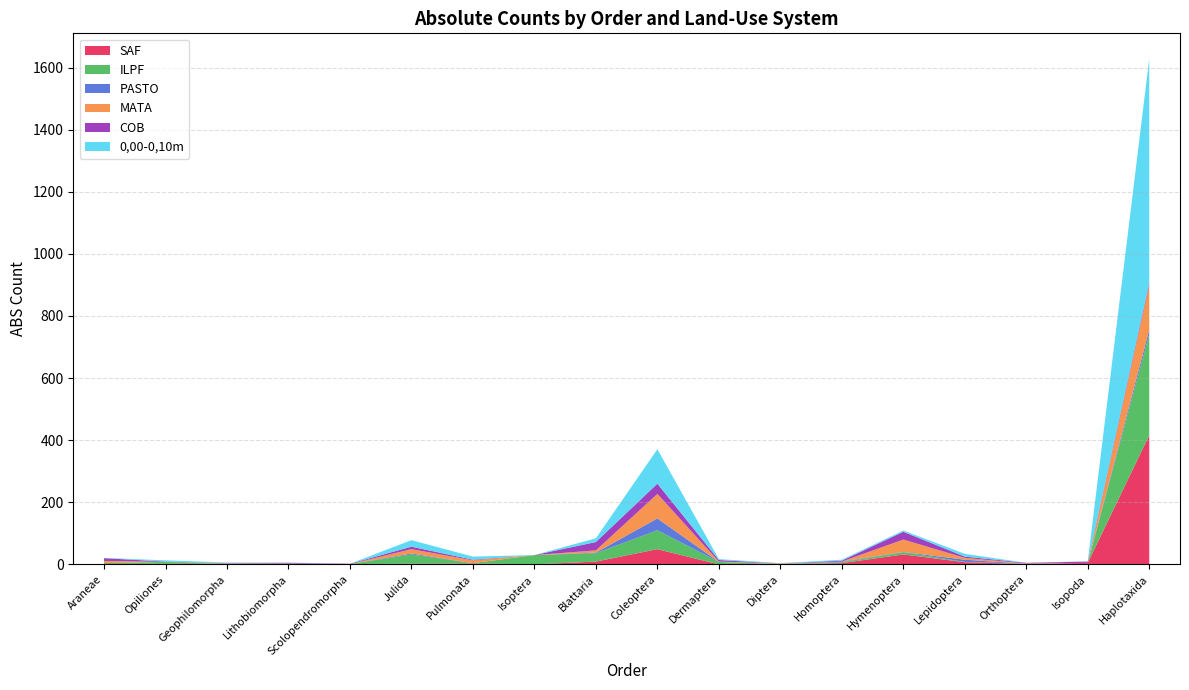

Reading left to right, extract all data points from this chart.

SAF: Araneae=1	Opiliones=2	Geophilomorpha=1	Lithobiomorpha=2	Scolopendromorpha=1	Julida=2	Pulmonata=3	Isoptera=0	Blattaria=9	Coleoptera=49	Dermaptera=0	Diptera=0	Homoptera=4	Hymenoptera=32	Lepidoptera=7	Orthoptera=1	Isopoda=5	Haplotaxida=416
ILPF: Araneae=3	Opiliones=6	Geophilomorpha=0	Lithobiomorpha=0	Scolopendromorpha=0	Julida=30	Pulmonata=1	Isoptera=30	Blattaria=27	Coleoptera=61	Dermaptera=8	Diptera=0	Homoptera=3	Hymenoptera=7	Lepidoptera=1	Orthoptera=1	Isopoda=0	Haplotaxida=325
PASTO: Araneae=0	Opiliones=0	Geophilomorpha=0	Lithobiomorpha=0	Scolopendromorpha=0	Julida=3	Pulmonata=0	Isoptera=0	Blattaria=2	Coleoptera=38	Dermaptera=0	Diptera=1	Homoptera=2	Hymenoptera=1	Lepidoptera=7	Orthoptera=0	Isopoda=0	Haplotaxida=15
MATA: Araneae=7	Opiliones=0	Geophilomorpha=2	Lithobiomorpha=1	Scolopendromorpha=0	Julida=14	Pulmonata=9	Isoptera=0	Blattaria=7	Coleoptera=79	Dermaptera=1	Diptera=2	Homoptera=0	Hymenoptera=40	Lepidoptera=6	Orthoptera=1	Isopoda=0	Haplotaxida=144
COB: Araneae=9	Opiliones=1	Geophilomorpha=1	Lithobiomorpha=2	Scolopendromorpha=1	Julida=8	Pulmonata=2	Isoptera=0	Blattaria=27	Coleoptera=33	Dermaptera=5	Diptera=0	Homoptera=3	Hymenoptera=25	Lepidoptera=4	Orthoptera=2	Isopoda=4	Haplotaxida=7
0,00-0,10m: Araneae=1	Opiliones=4	Geophilomorpha=2	Lithobiomorpha=1	Scolopendromorpha=0	Julida=21	Pulmonata=10	Isoptera=0	Blattaria=12	Coleoptera=111	Dermaptera=3	Diptera=1	Homoptera=3	Hymenoptera=4	Lepidoptera=9	Orthoptera=0	Isopoda=1	Haplotaxida=722